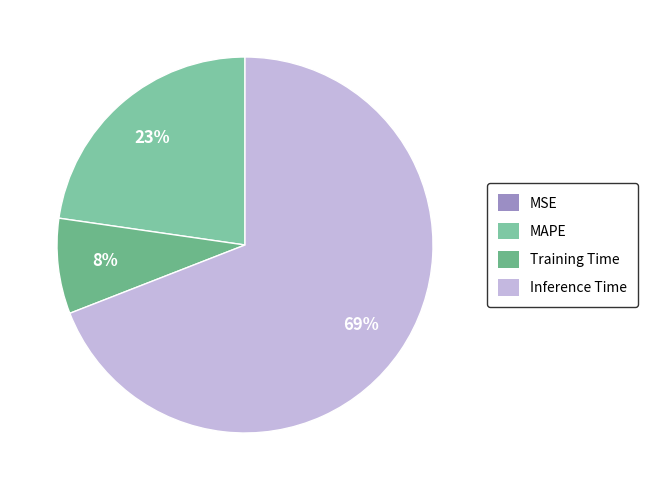

Which slice represents more than half of the pie?

Inference Time